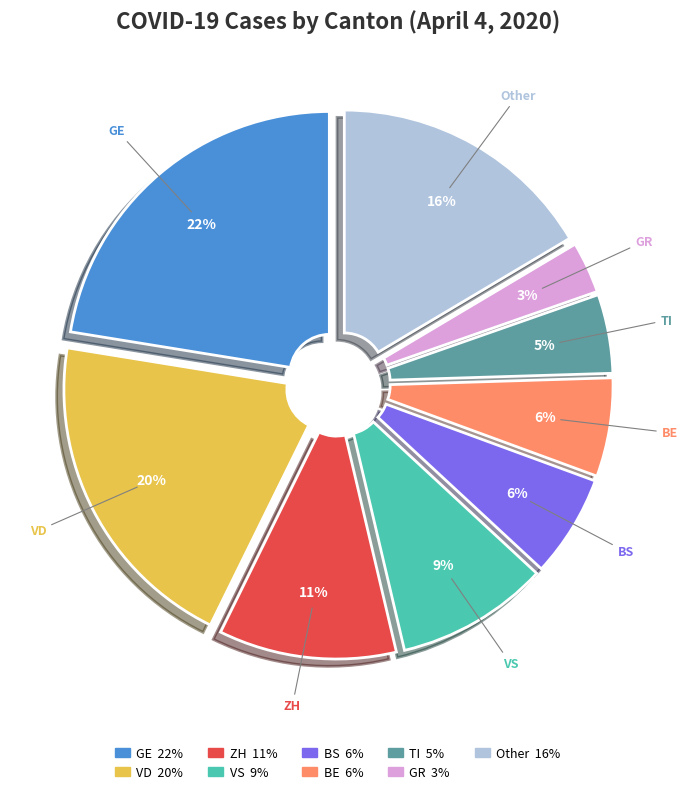

To the nearest percent, what is the average slice percentage?

11%